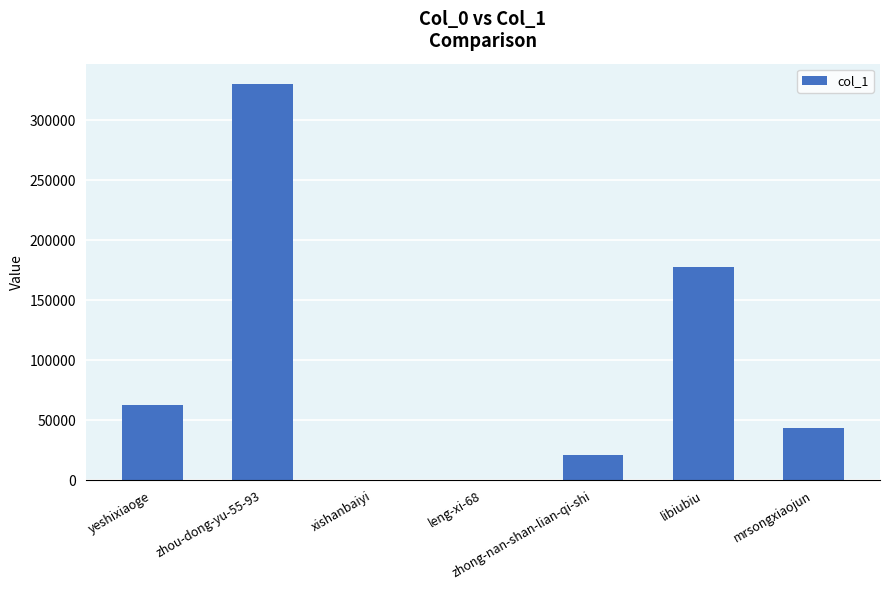

Which has a higher value, libiubiu or leng-xi-68?

libiubiu